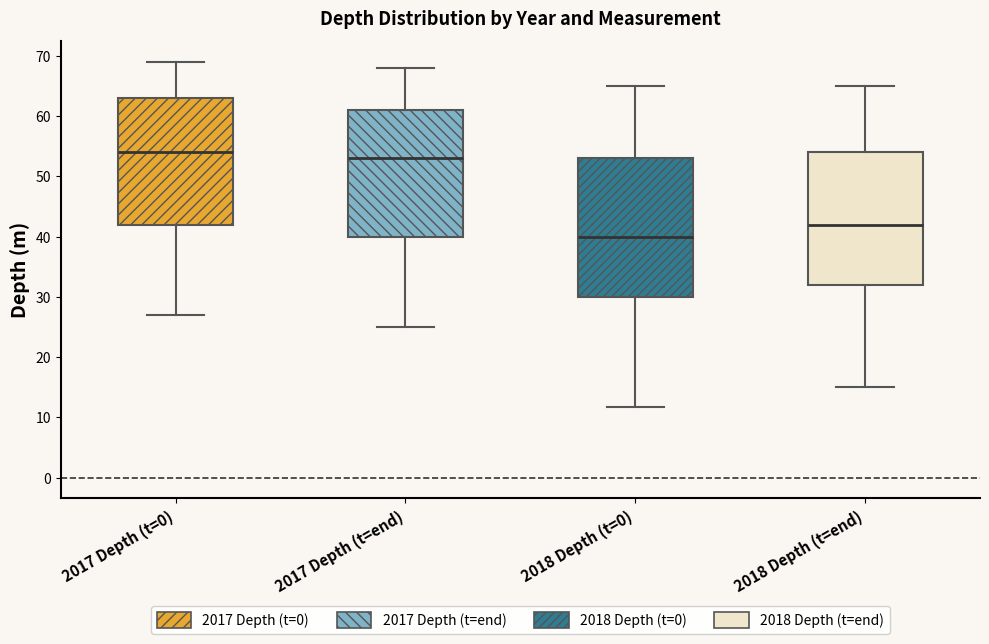

Reading left to right, transcribe this box plot: for each box, give where its median line is, the range the box spans, and where its two whiskers end, as read against the y-axis. The values are not printed on the chart, so give them approximately, as read against the axis.

2017 Depth (t=0): median 54, box 42 to 63, whiskers 27 to 69
2017 Depth (t=end): median 53, box 40 to 61, whiskers 25 to 68
2018 Depth (t=0): median 40, box 30 to 53, whiskers 12 to 65
2018 Depth (t=end): median 42, box 32 to 54, whiskers 15 to 65